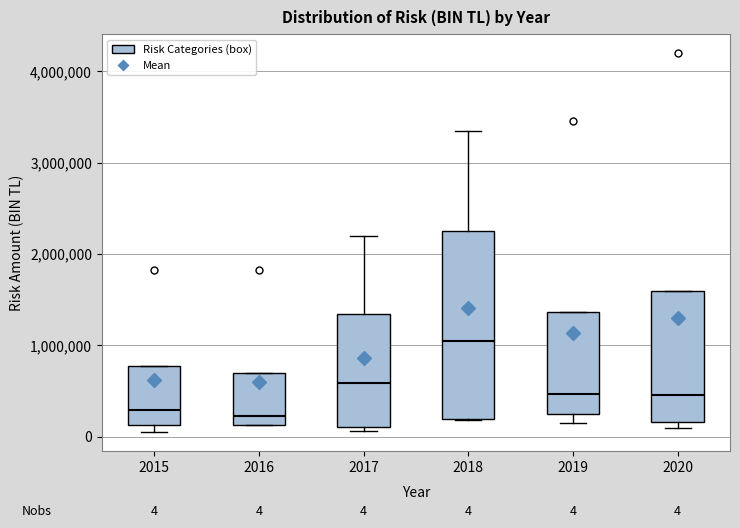

Comparing the boxes themselves (not the whiskers), which one is the tallest?

2018